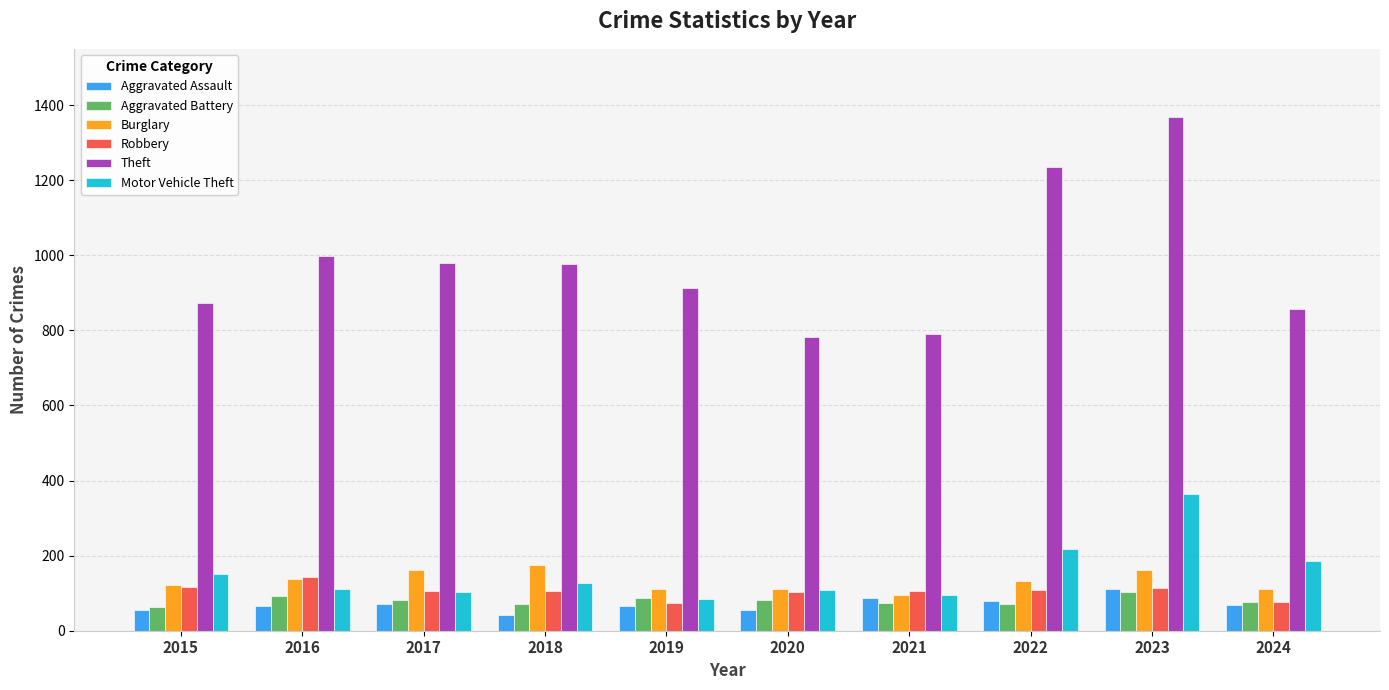

What is the spread (max minus min) of values at 2017?

907